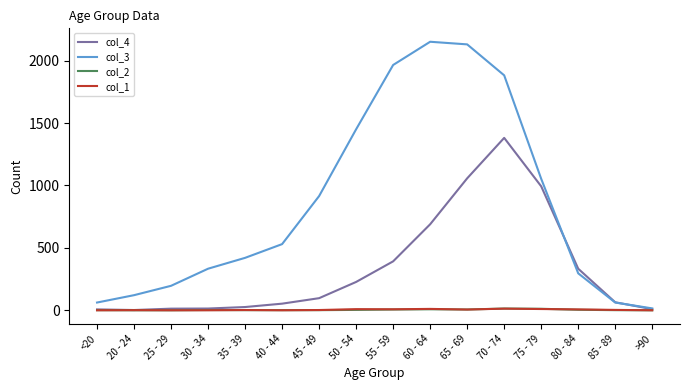

Is the value of col_4 at 30 - 34 greater than the value of col_3 at <20?

No